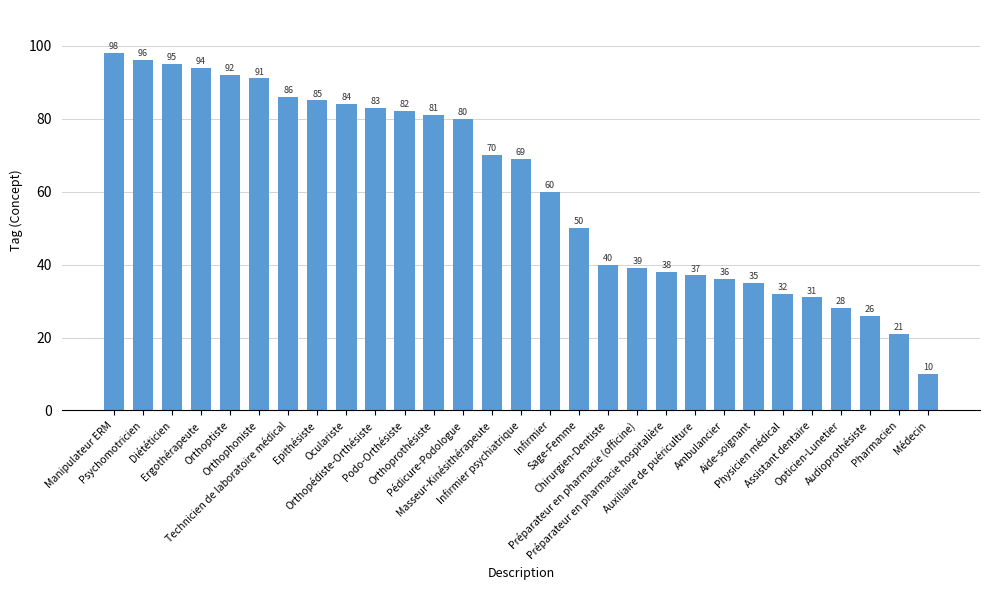

What is the change in value from Ergothérapeute to Pharmacien?

-73